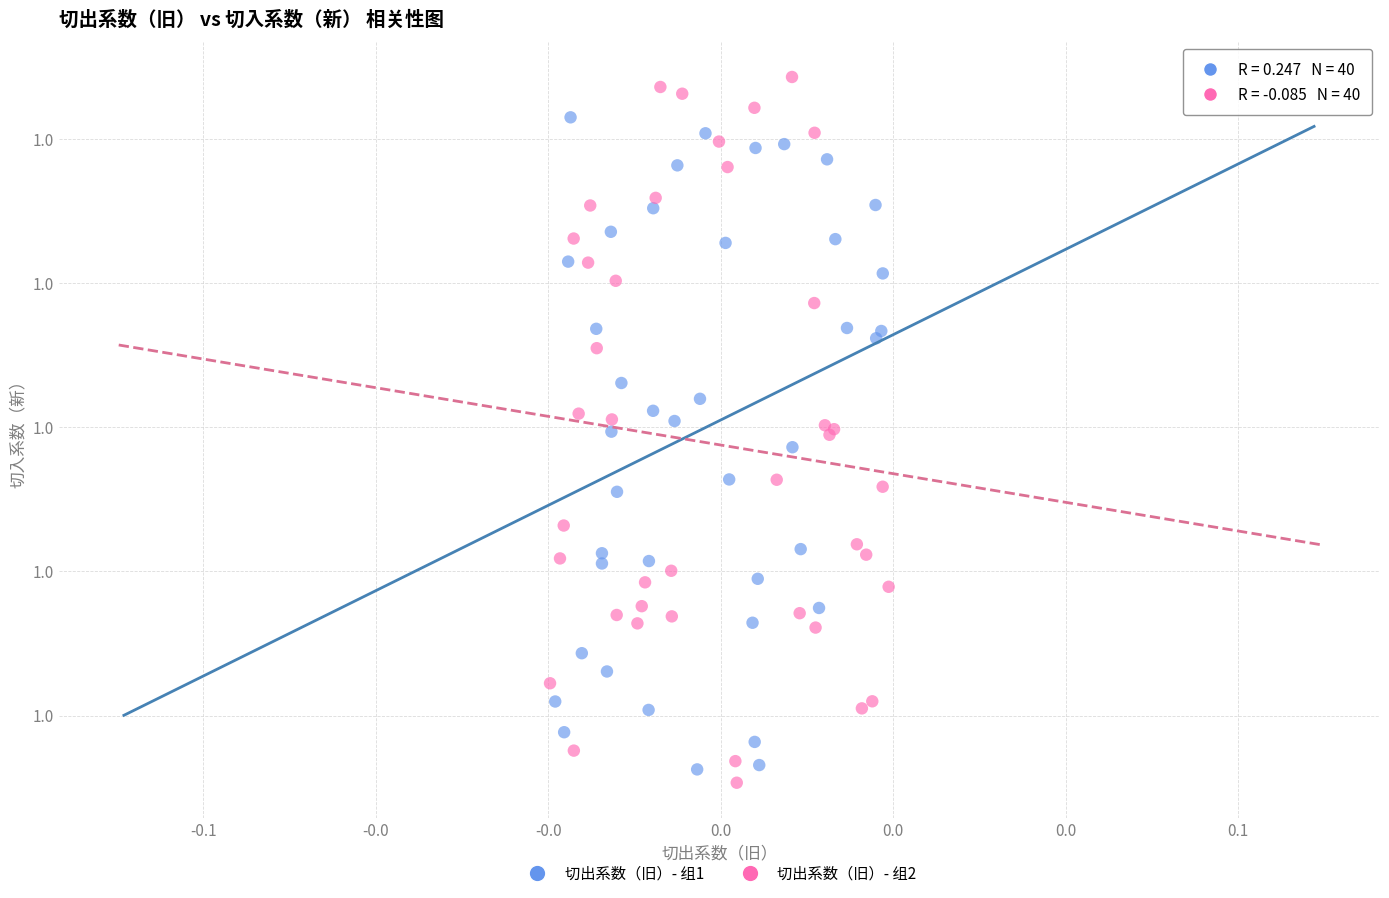

Which series reaches the minimum Y coordinate?

切出系数（旧）- 组2